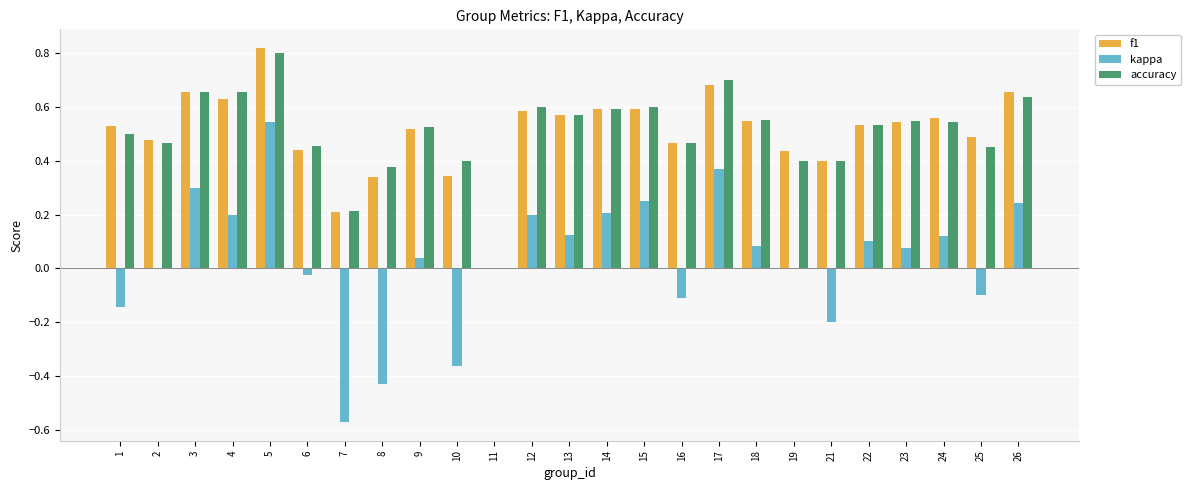

Which category has the highest value in the f1 series?

5